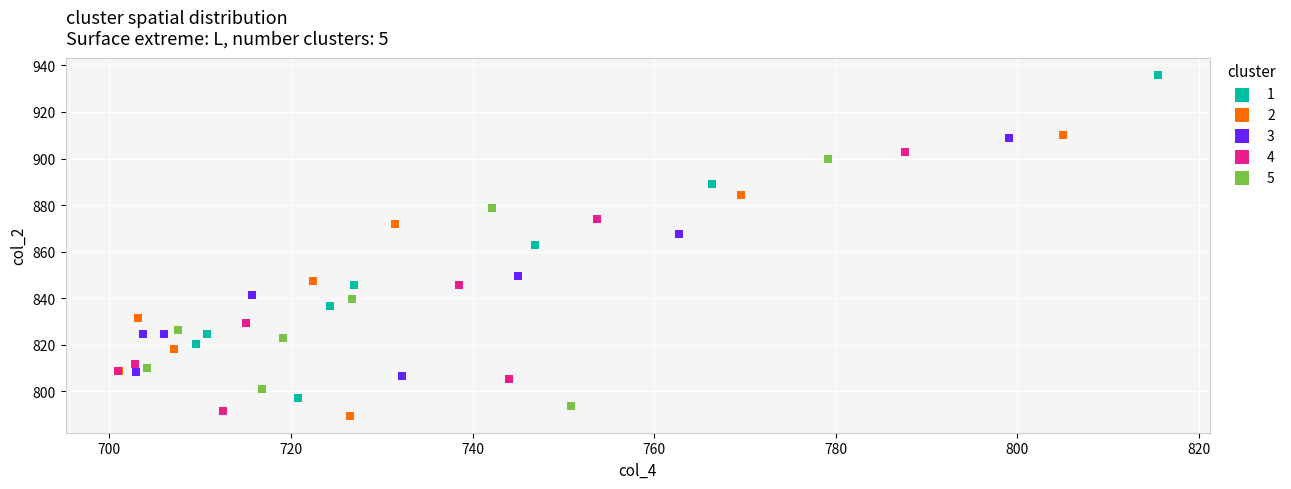

Which series contains the highest Y value?

1